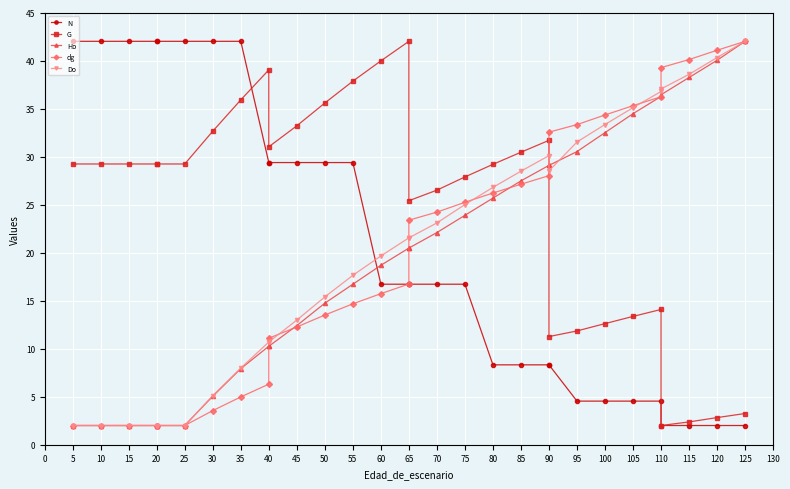

What is the average value of the G series?

24.9